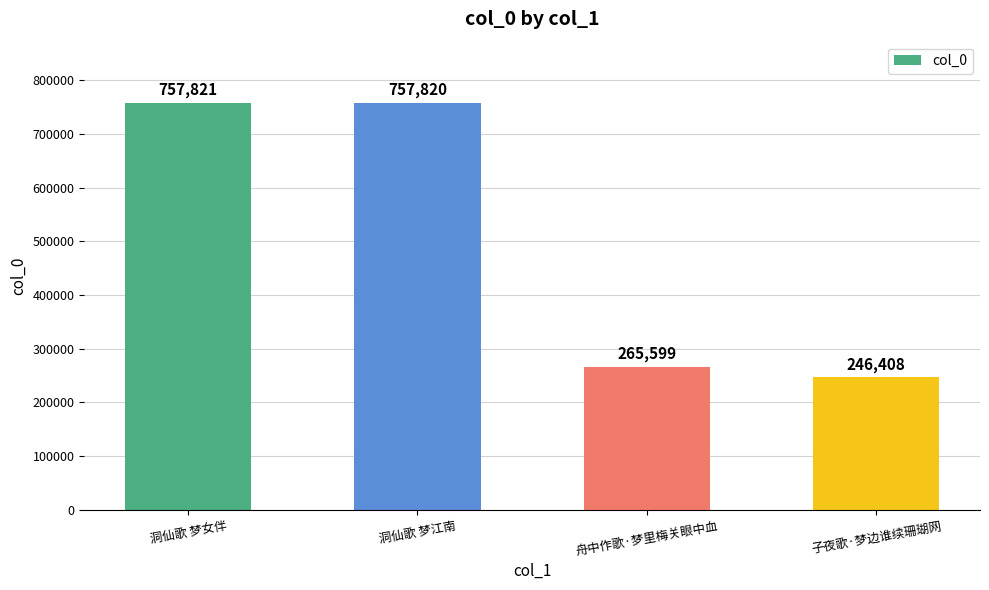

Which category has the highest value across all series?

洞仙歌 梦女伴